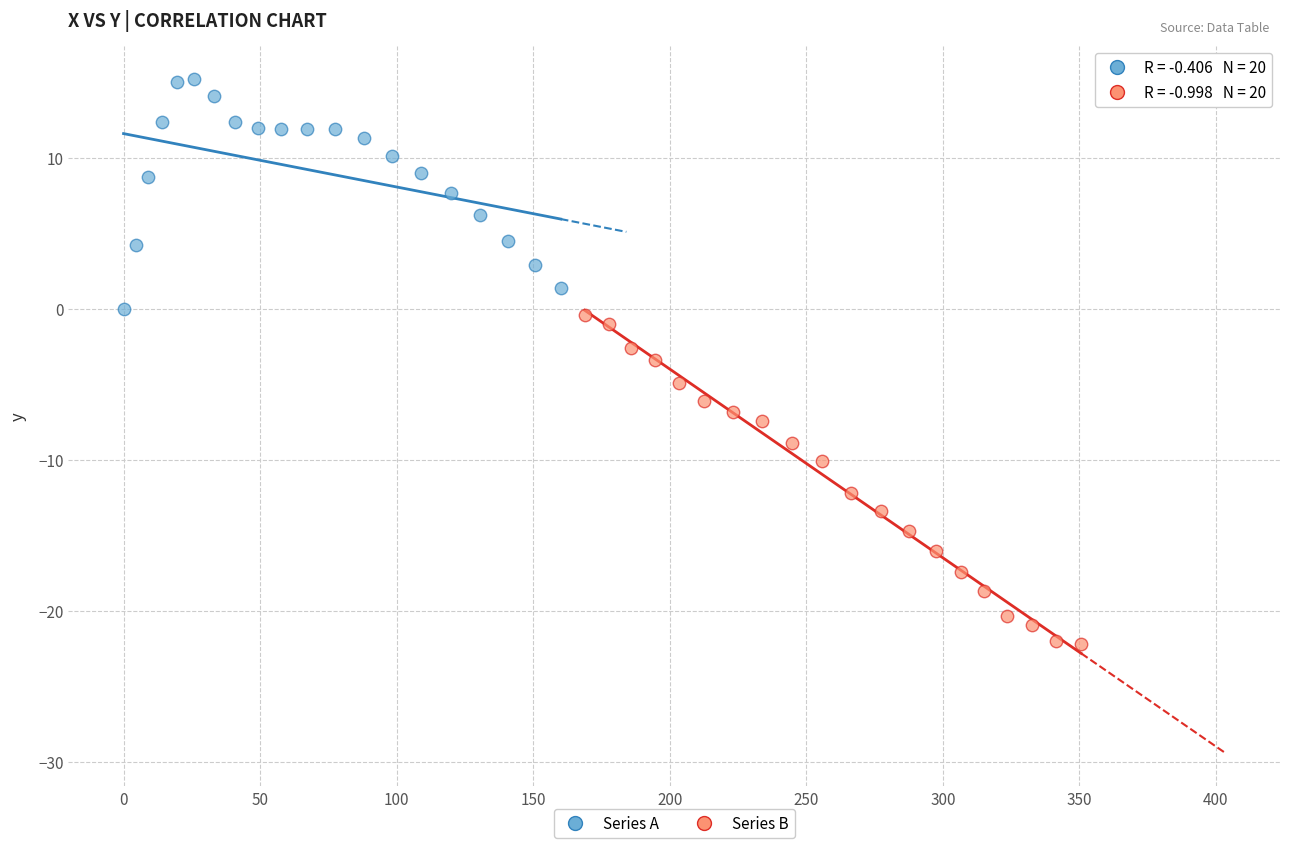

Which series has the widest spread of Y values?

Series B